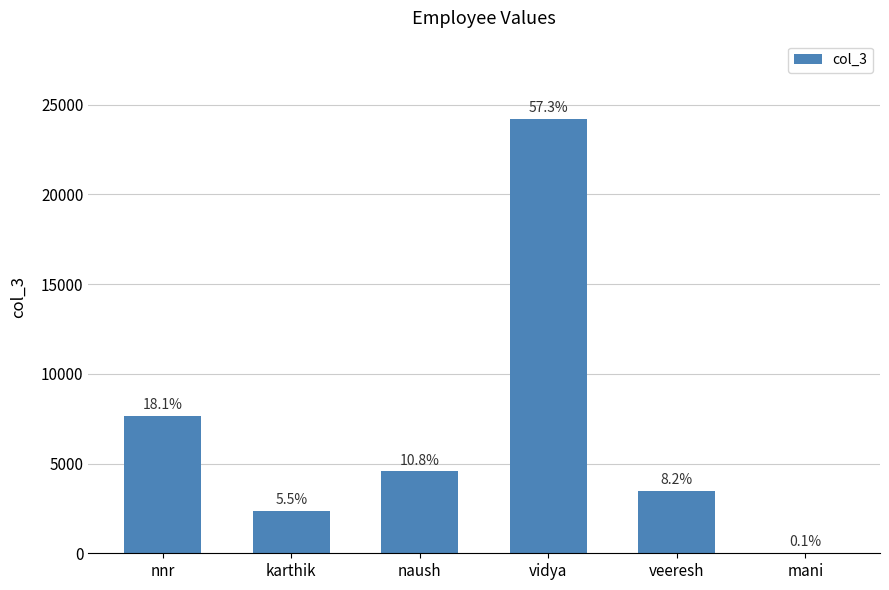

What position from the right is vidya?

3